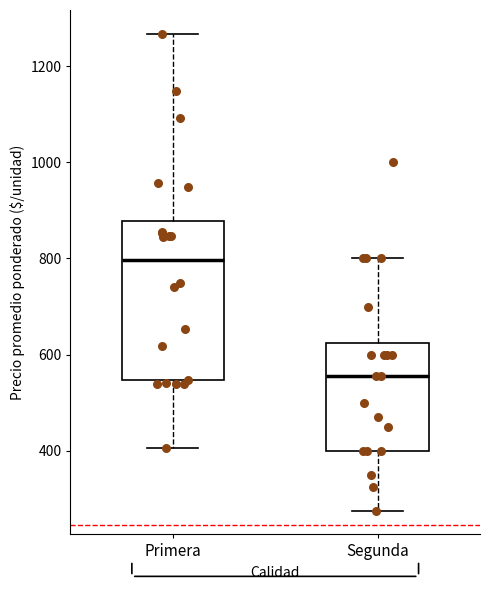

Which box's median line is the highest?

Primera